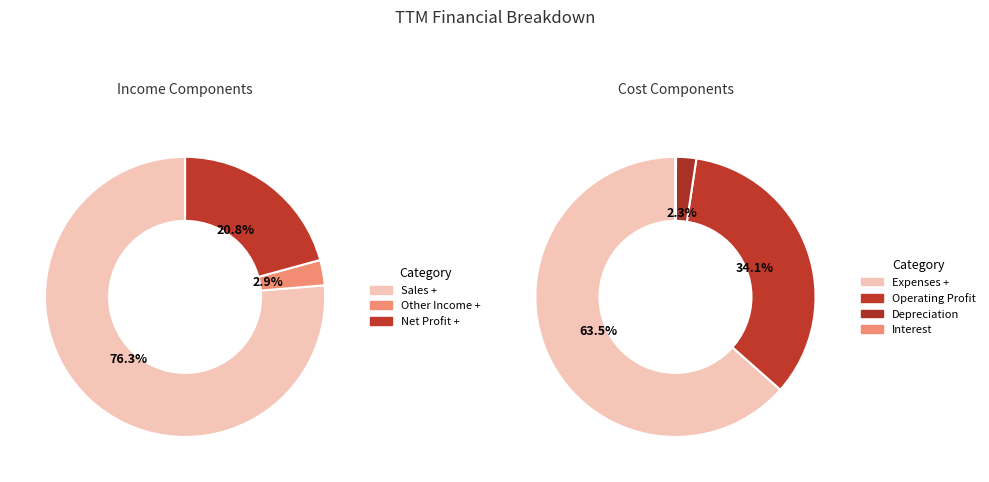

True or false: Operating Profit accounts for 27% of the total.

False